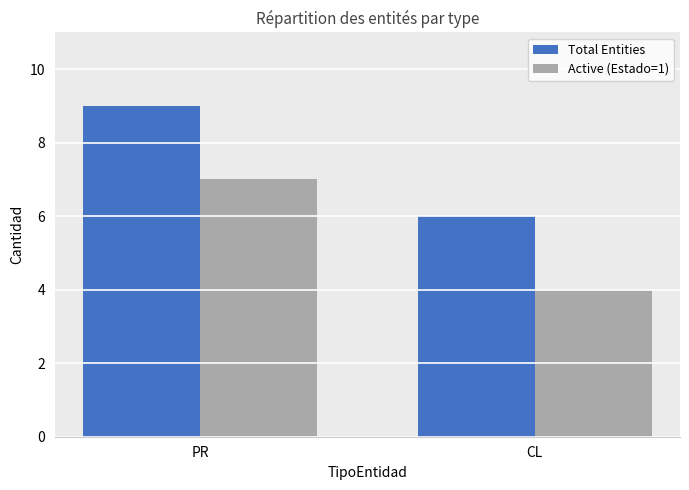

What value does the Active (Estado=1) series have at PR?

7